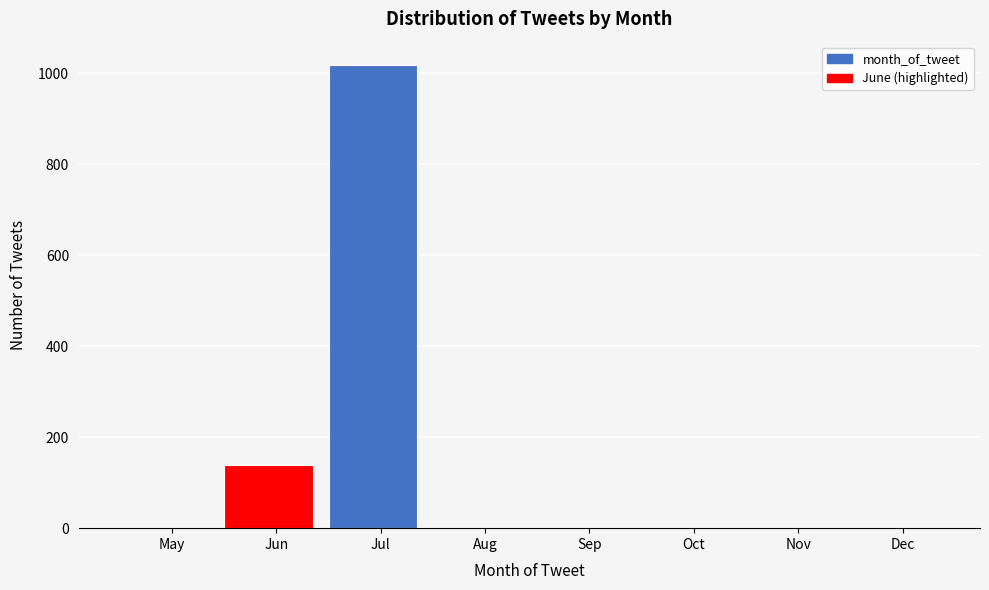

Reading left to right, what are all the values shown in this chart?

May=0	Jun=139	Jul=1018	Aug=0	Sep=0	Oct=0	Nov=0	Dec=0